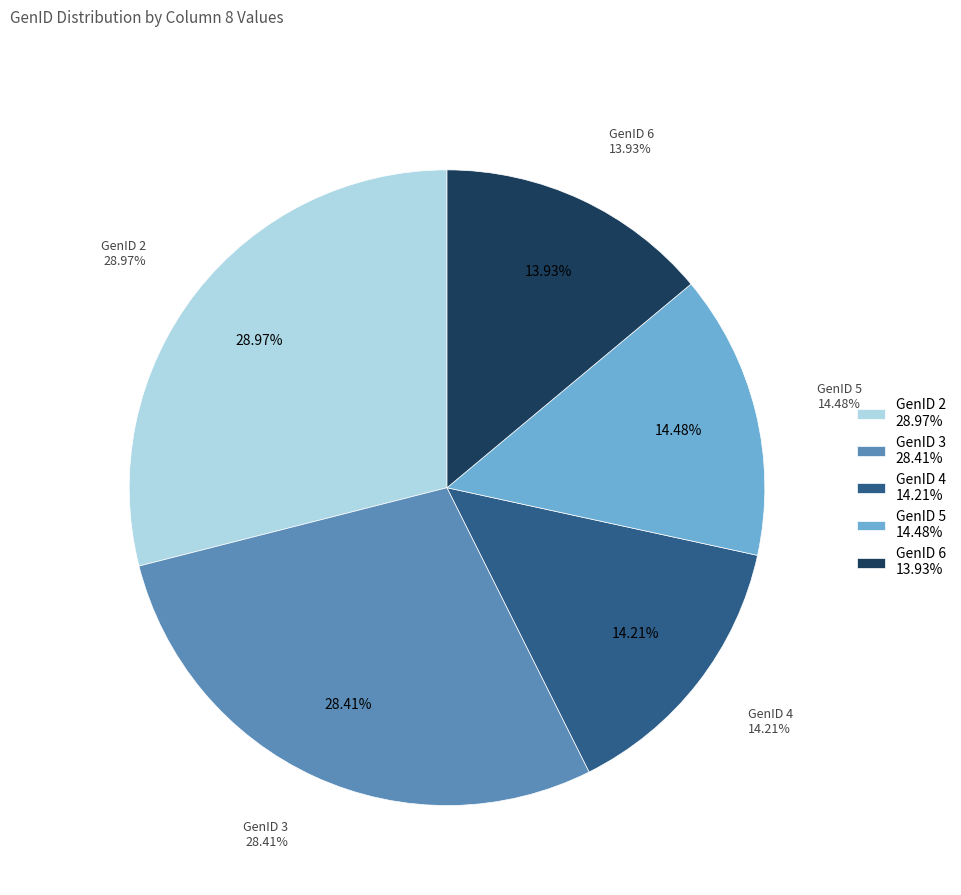

Rank the categories by value from highest to lowest.

GenID 2, GenID 3, GenID 5, GenID 4, GenID 6